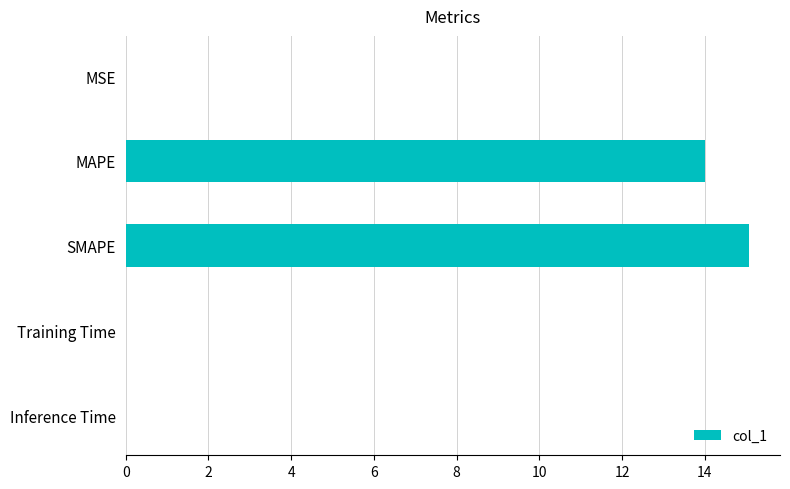

How many distinct data groups are displayed?

1